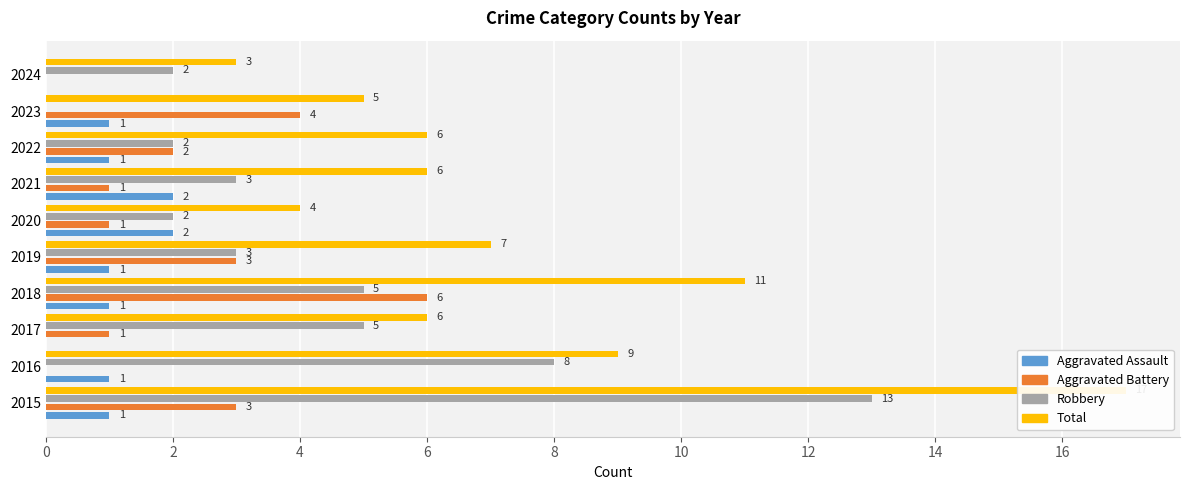

How many series are shown in this chart?

4